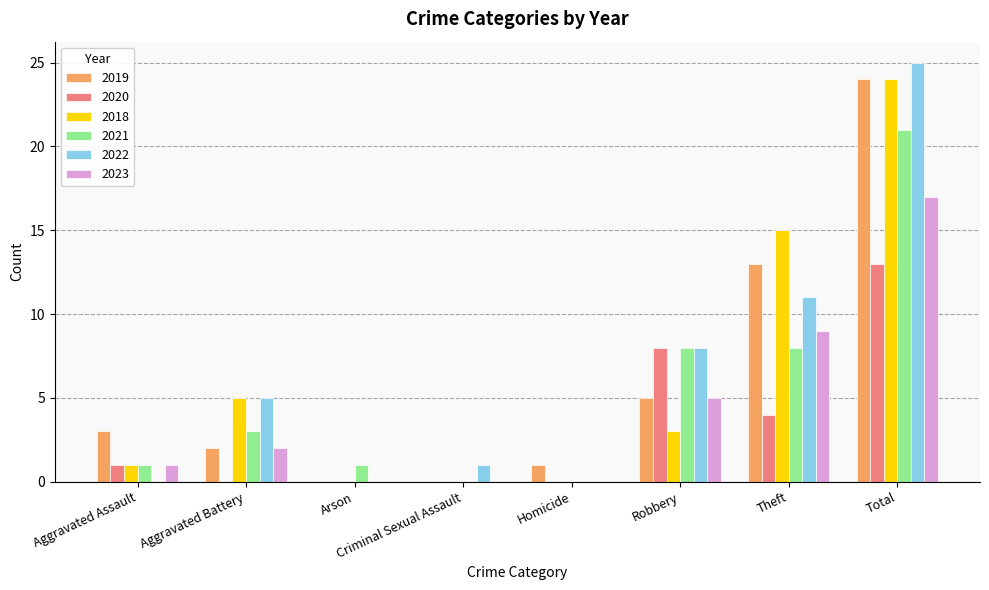

What is the average value of the 2018 series?

6